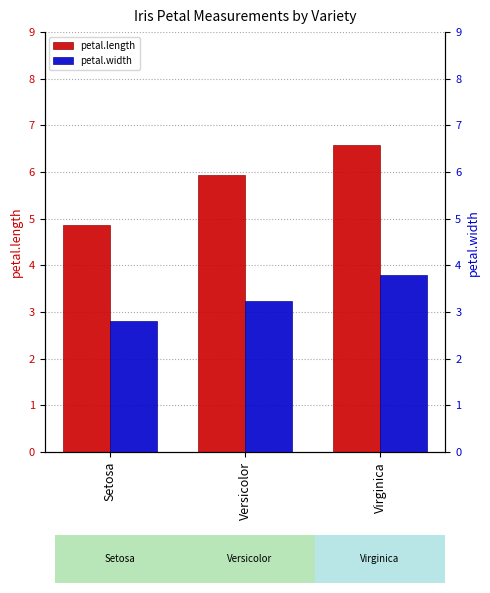

How many bars are there in each group?

2